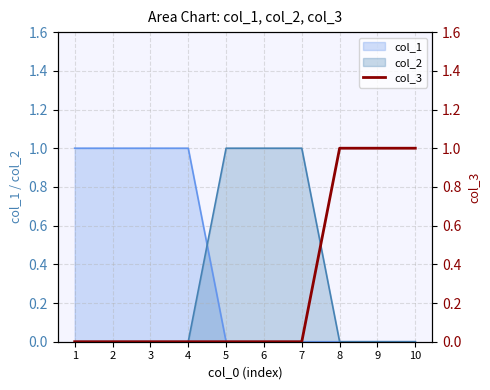

Which label corresponds to the smallest value in the chart?

1